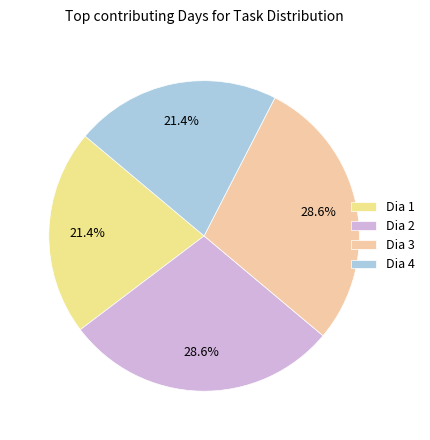

To the nearest percent, what is the difference between the largest and smallest slice percentages?

7%